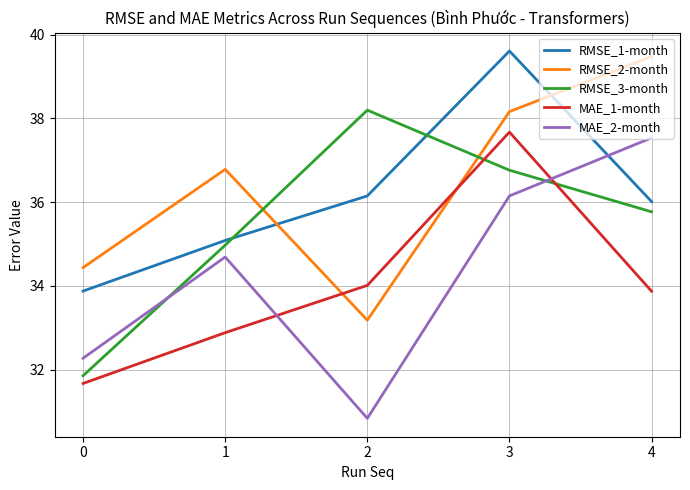

What is the average value of the RMSE_3-month series?

35.5